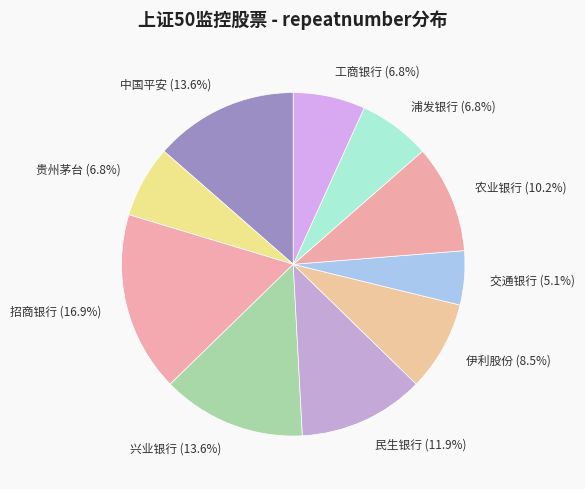

What is the ratio of the value at 中国平安 to the value at 伊利股份?

1.6